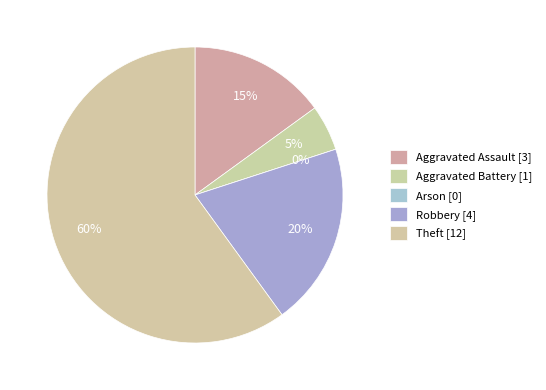

What percentage is NOT represented by Aggravated Battery?

95.0%